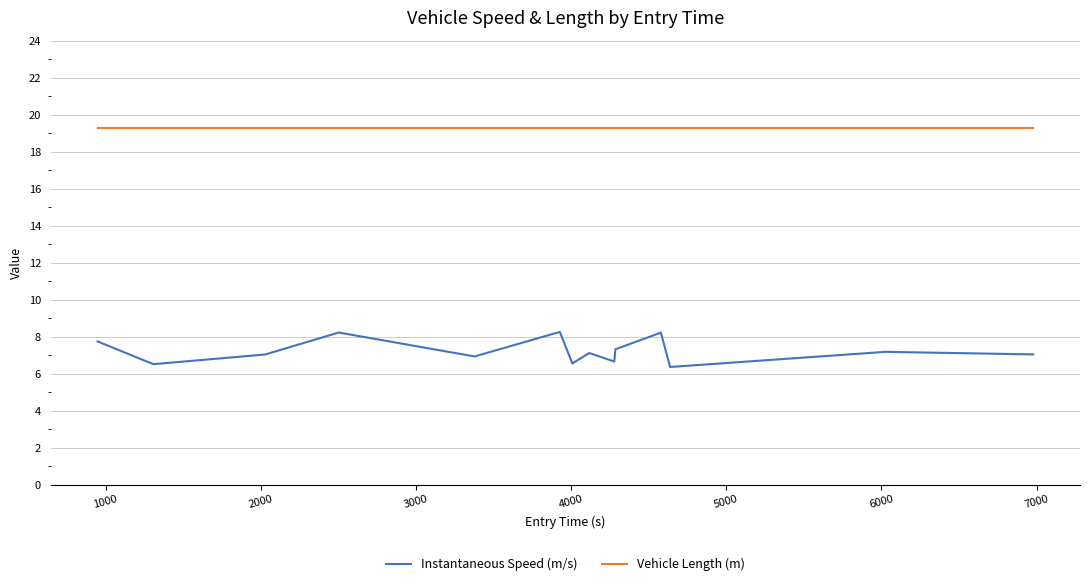

True or false: Vehicle Length (m) and Instantaneous Speed (m/s) cross at least once.

False